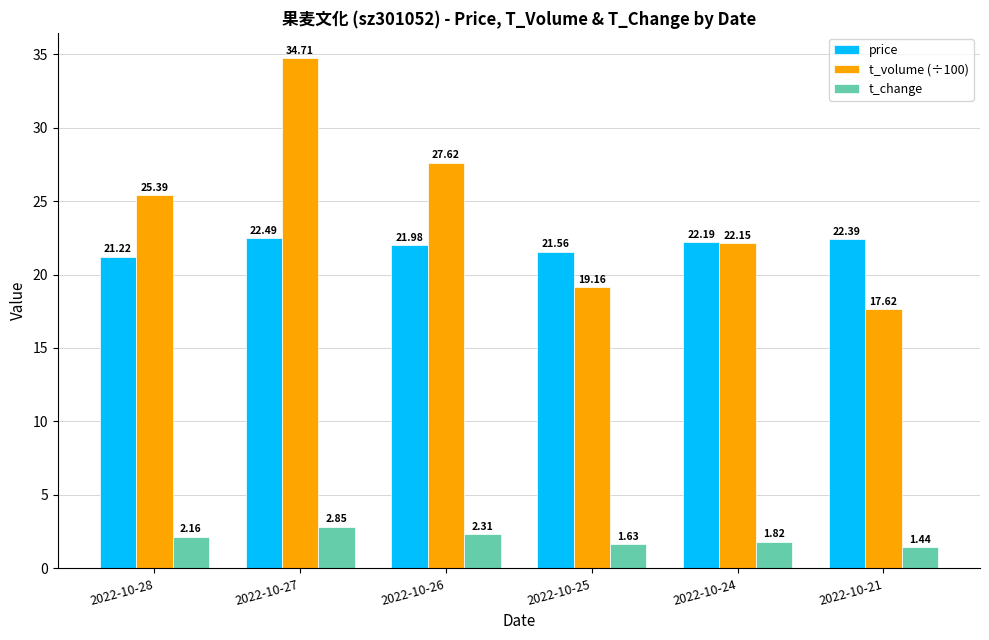

What is the value of the price bar at the 4th from the left?

21.6